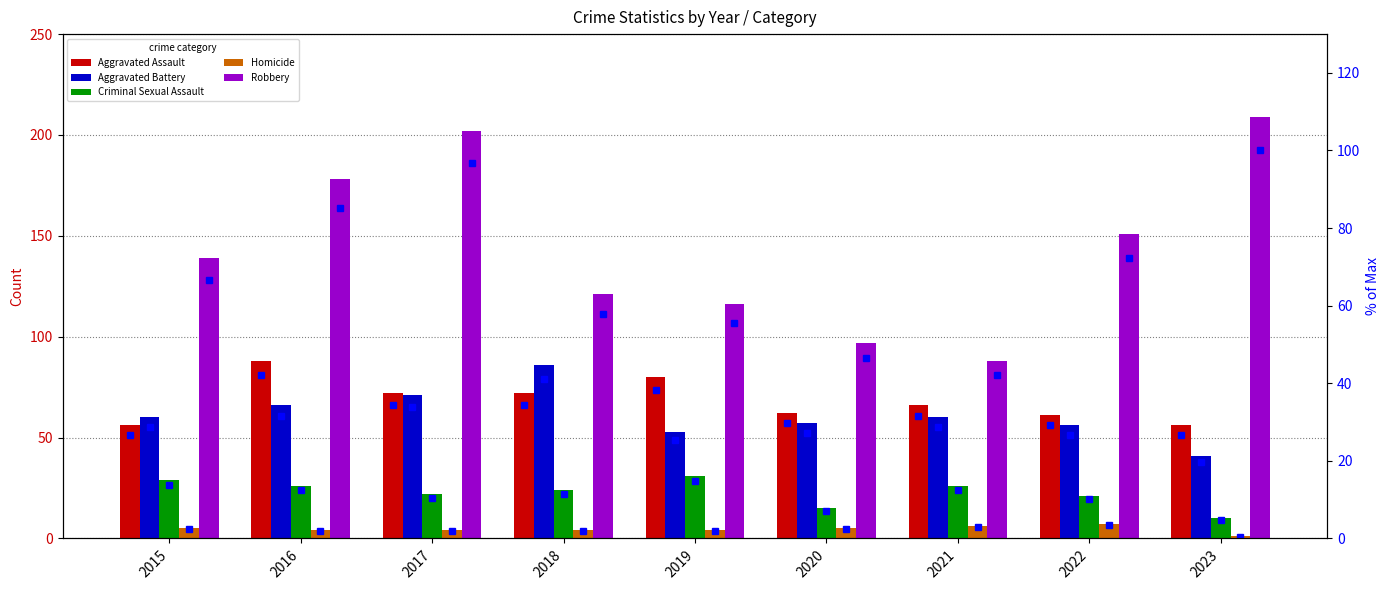

At which label is Aggravated Battery closest to 63?

2015